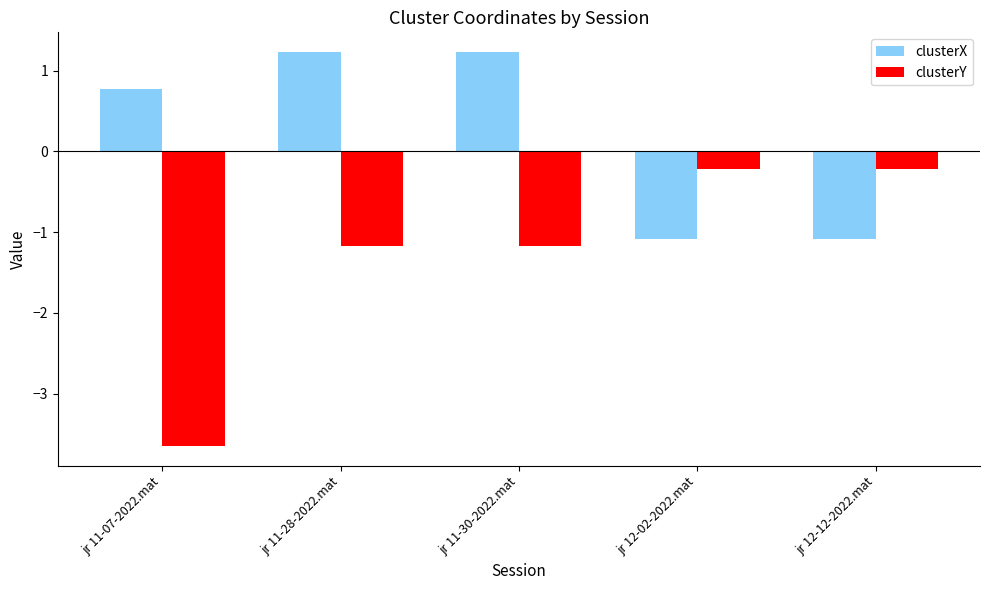

Rank the series by their maximum value, from lowest to highest.

clusterY, clusterX